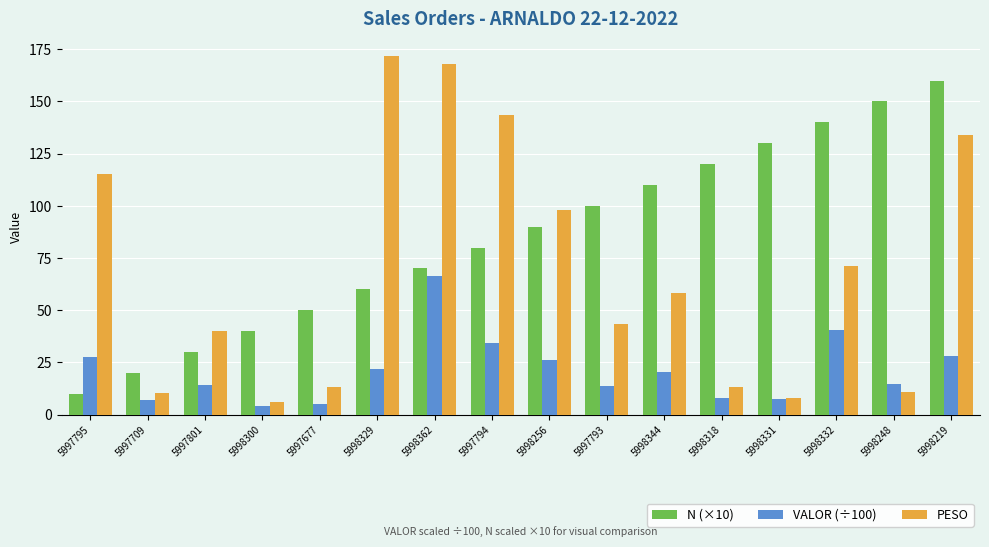

True or false: N (×10) has a value of 2.0 at 5997795.

False